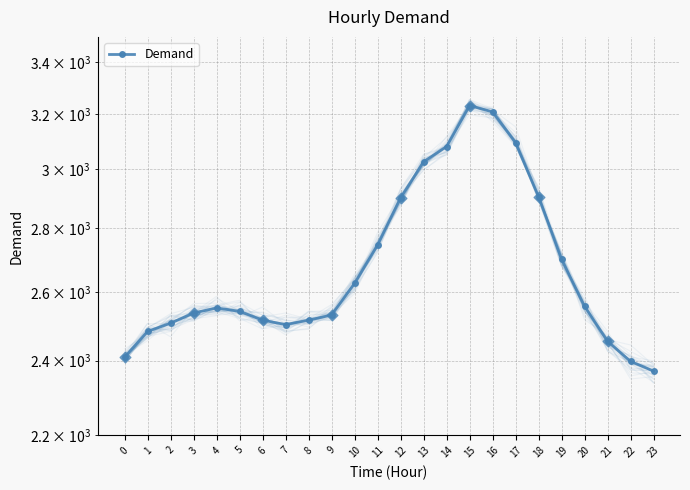

What is the change in value from 8 to 14?

+564